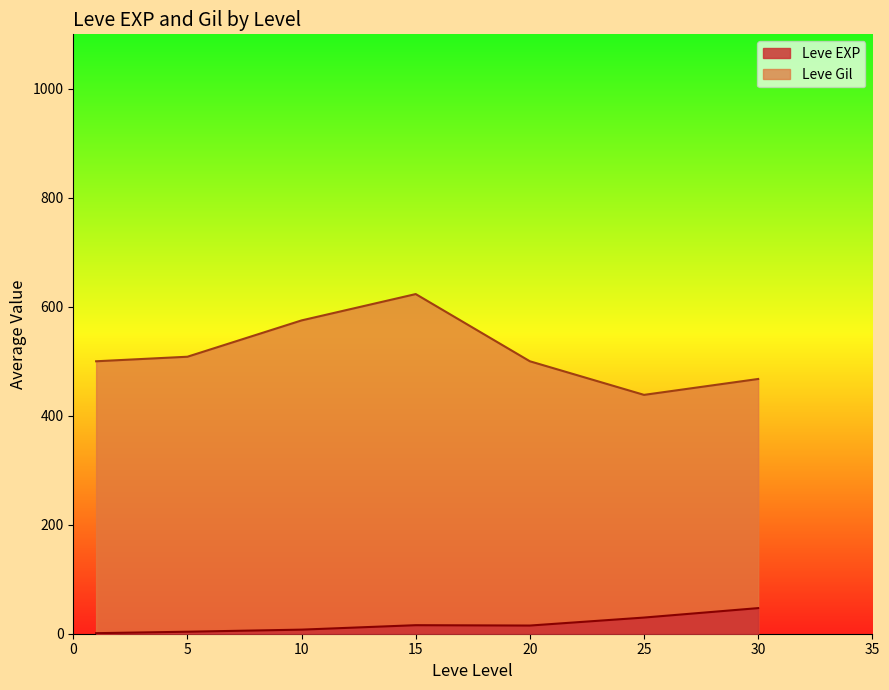

In Leve EXP, how many points are lower than both neighbors (excluding endpoints)?

1